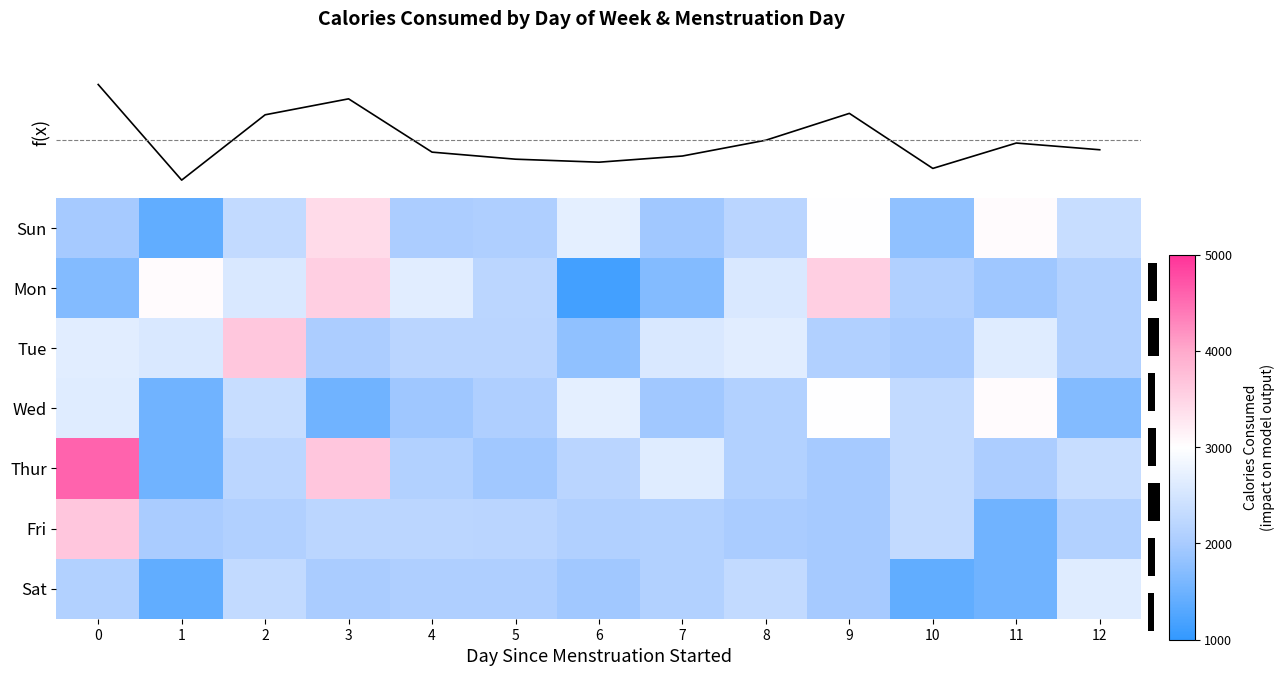

Count the number of data series in this chart.

7